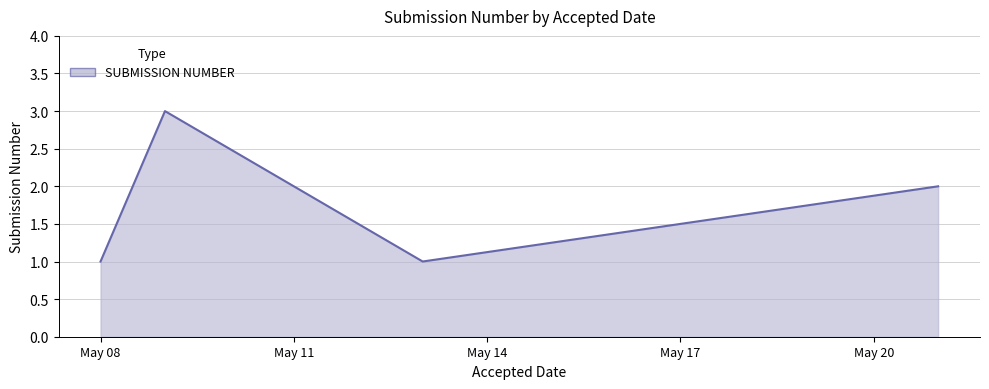

What is the sum of all values?

7